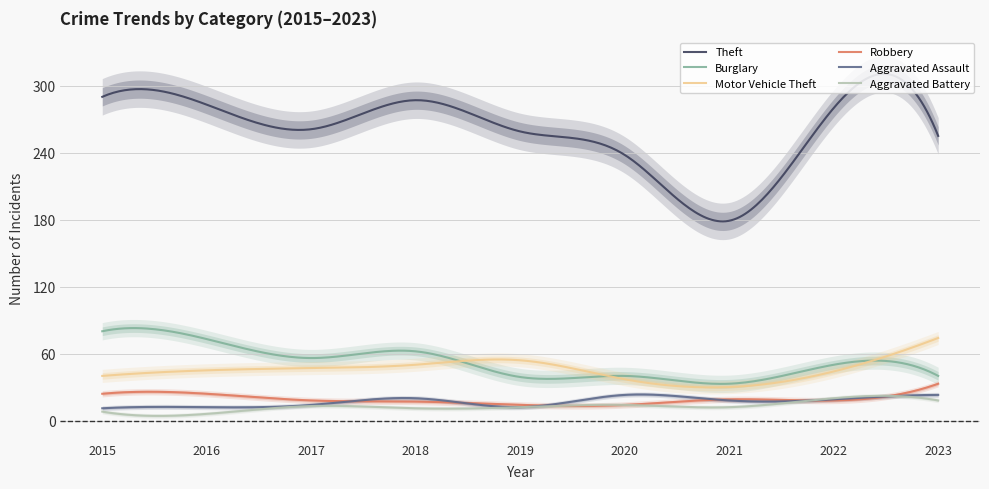

Which label corresponds to the smallest value in the chart?

2016